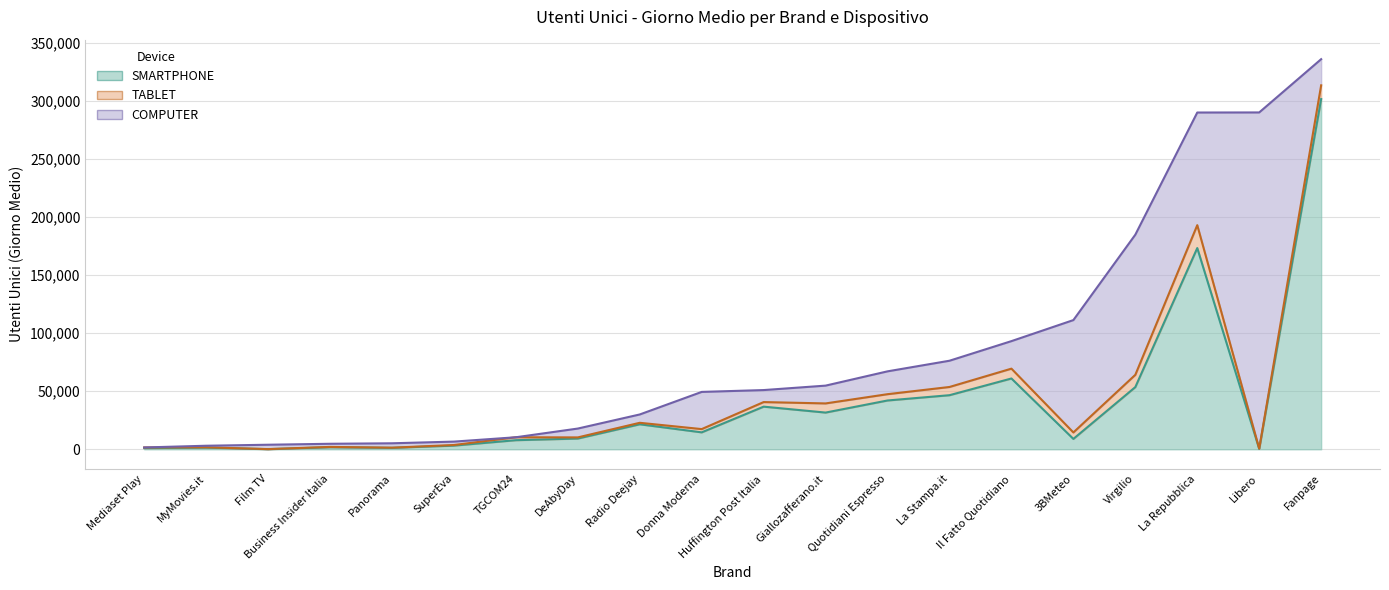

Which label corresponds to the largest value in the chart?

Fanpage